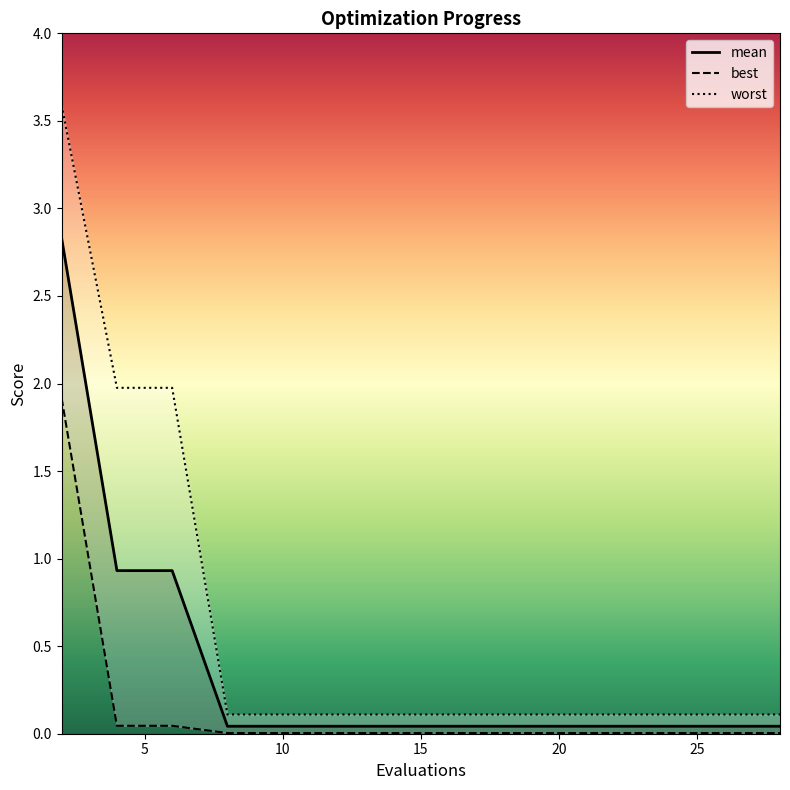

What are all the series names shown in the legend?

mean, best, worst